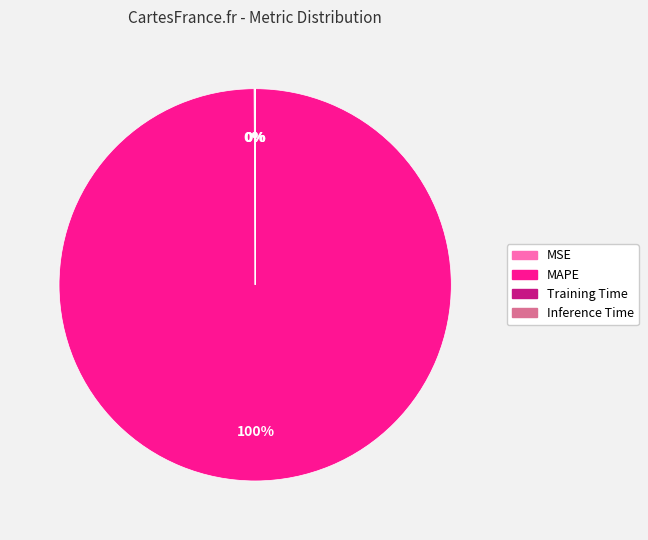

To the nearest percent, what is the average slice percentage?

25%